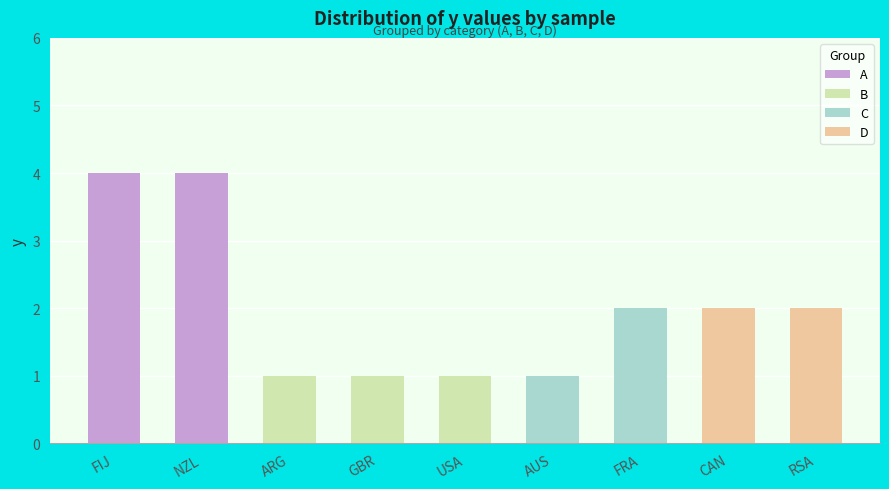

Does the chart contain stacked bars?

Yes